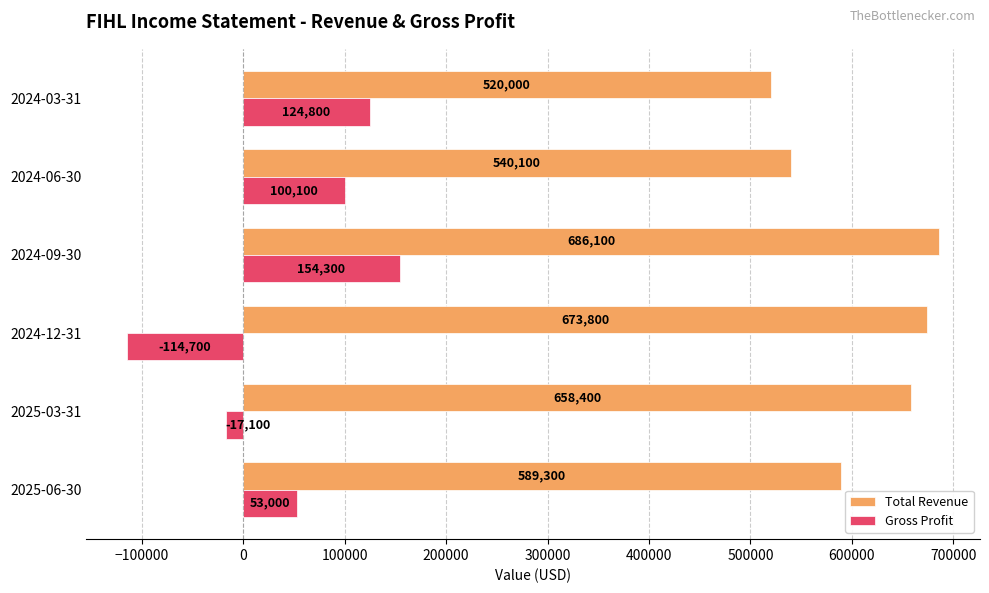

What is the average value of the Total Revenue series?

611283